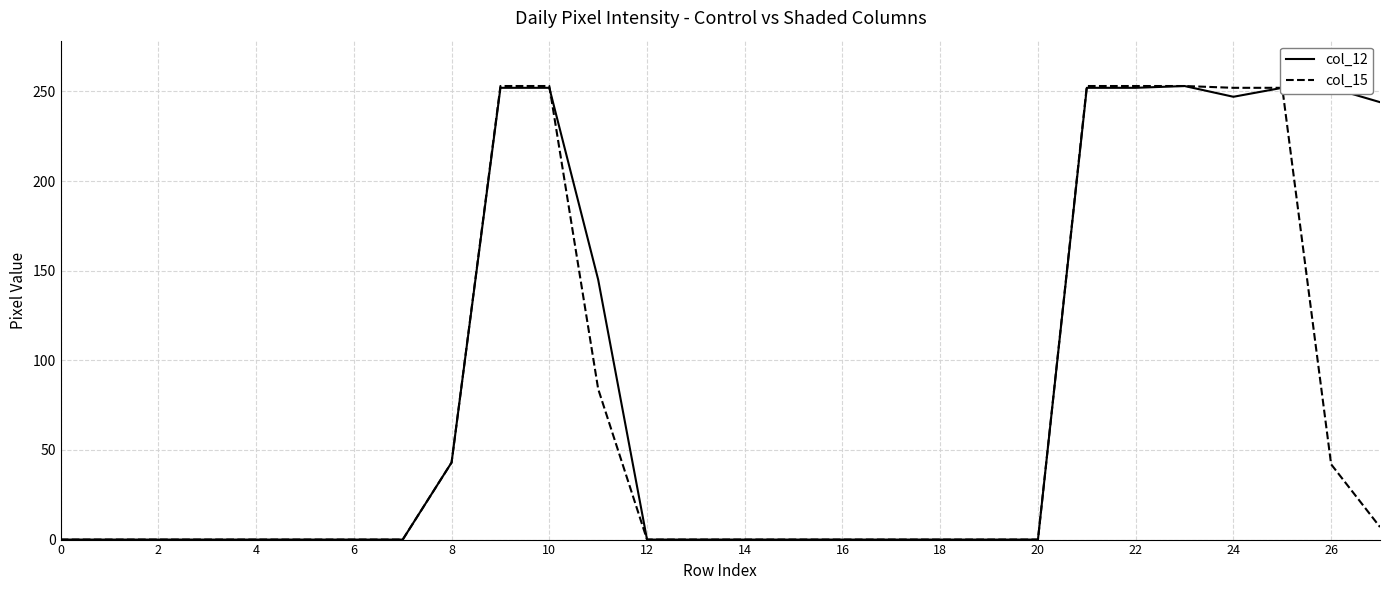

At how many categories does at least one series exceed 45?

10